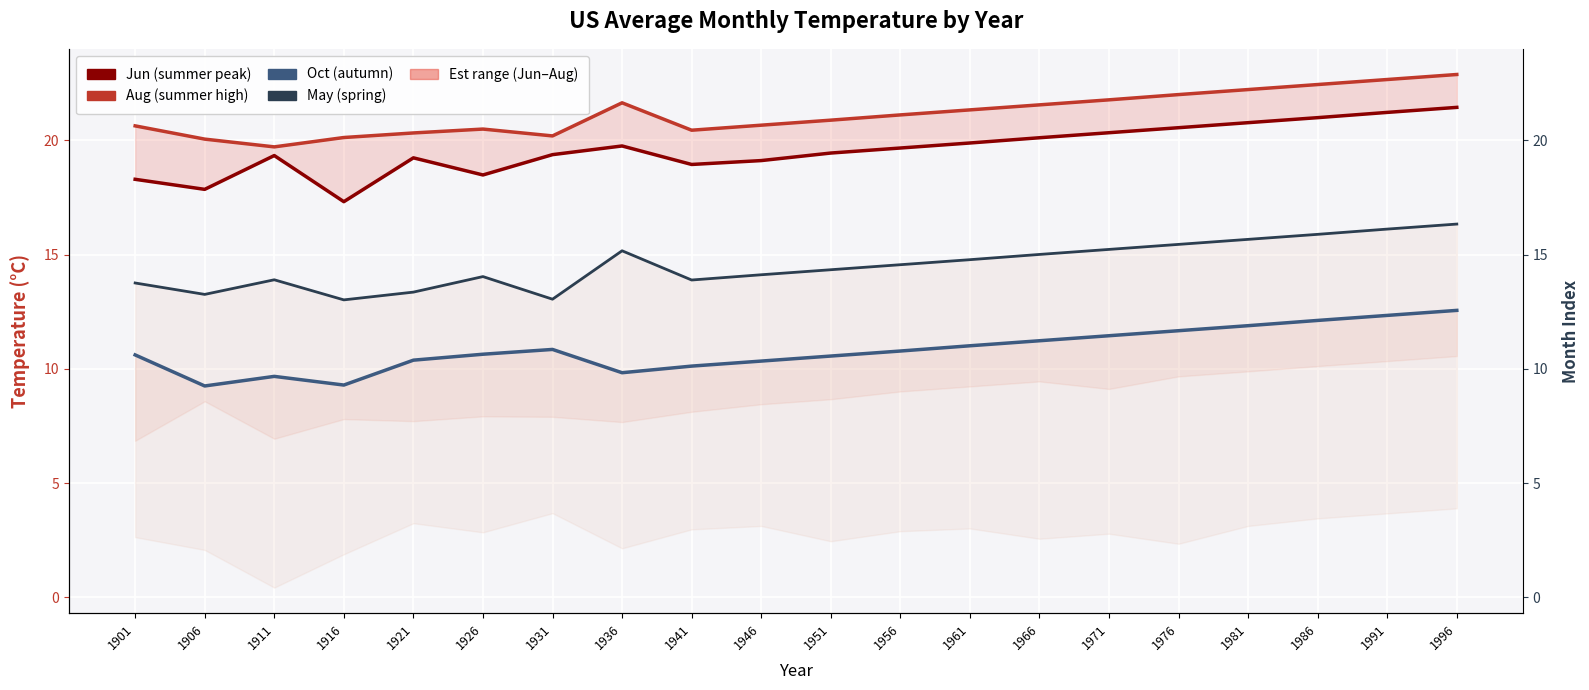

Is the value of Aug at 1961 greater than the value of Jun at 1986?

Yes